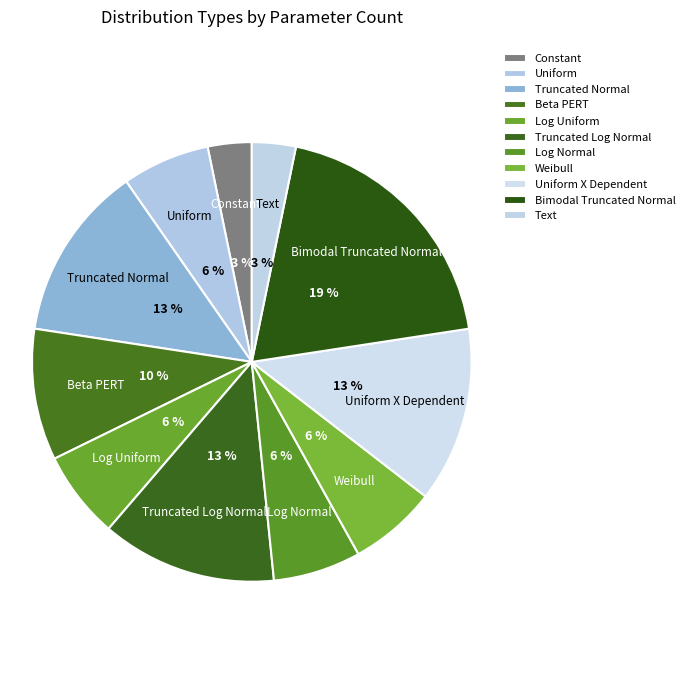

Approximately how many times larger is the value at Bimodal Truncated Normal compared to Truncated Log Normal?

1.5